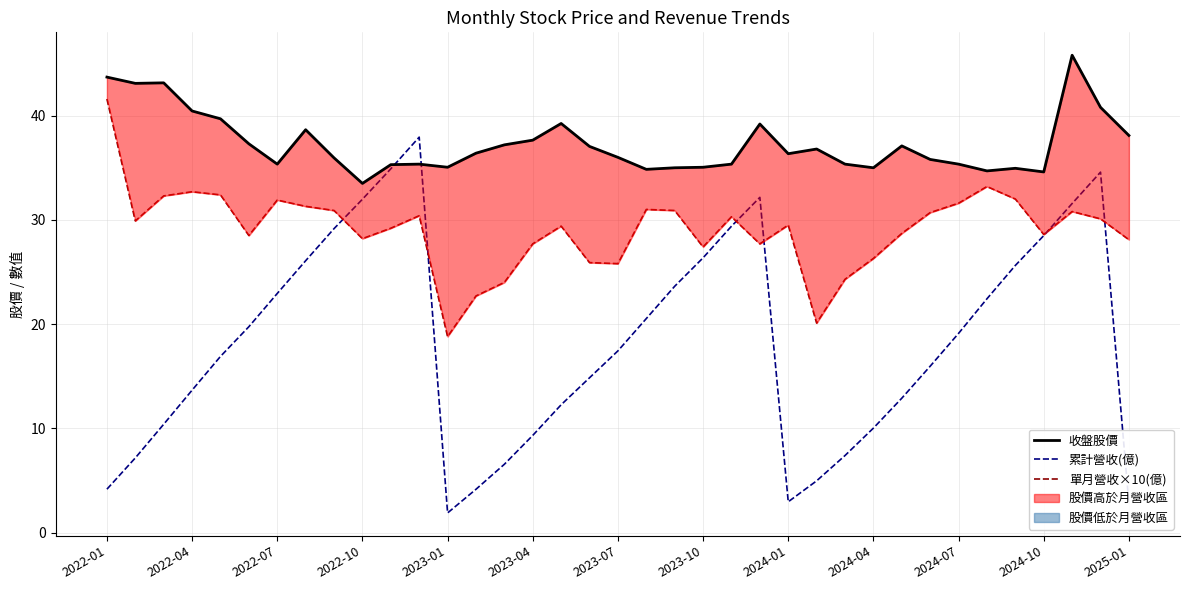

True or false: 單月營收×10(億) and 收盤股價 intersect in this chart.

False